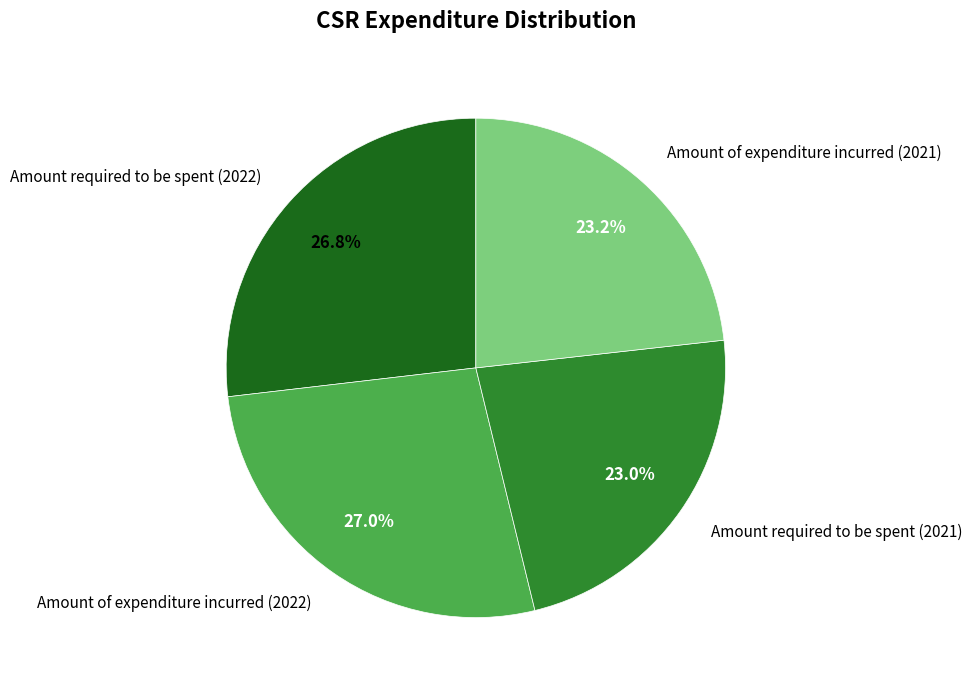

Does Amount of expenditure incurred (2021) account for over 50% of the chart?

No